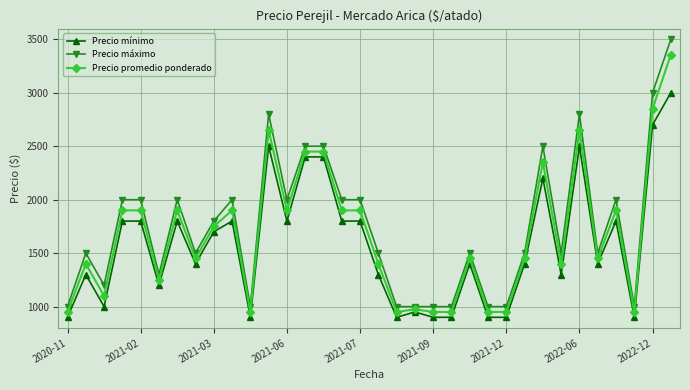

What is the greatest value displayed?

3500